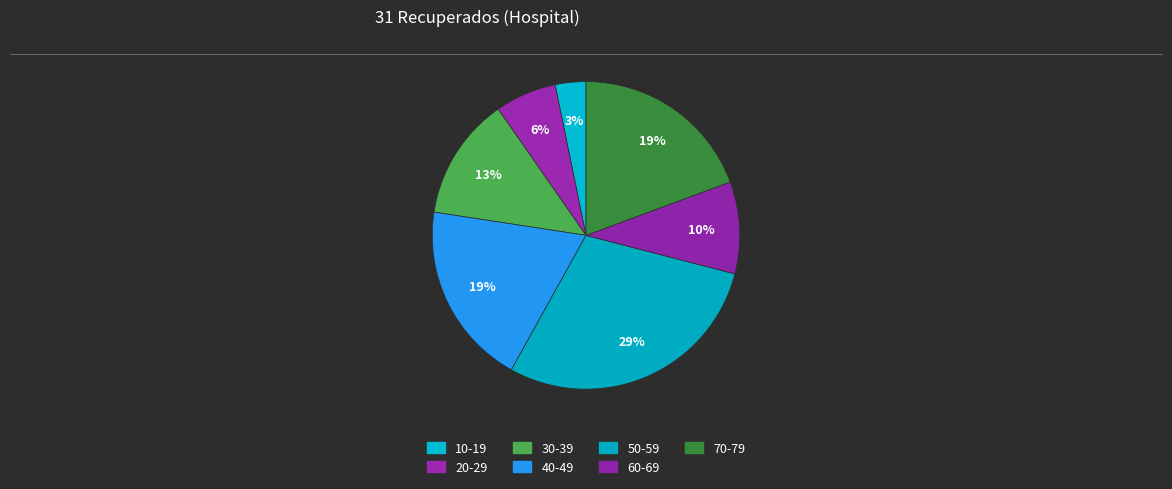

Which category has the smallest portion of the pie?

10-19